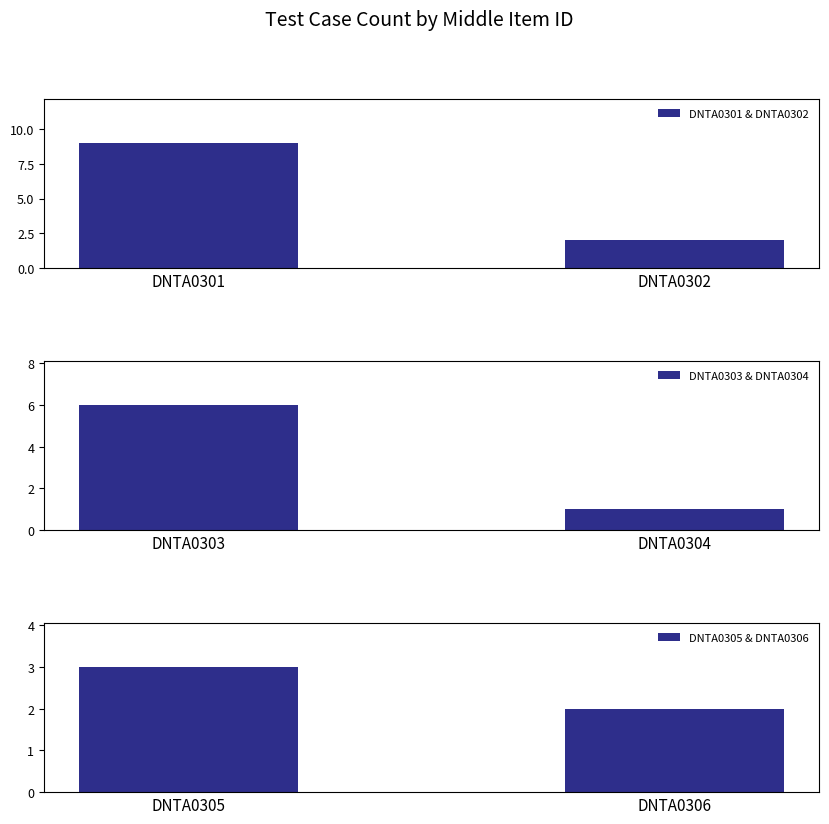

The value of DNTA0303 & DNTA0304 at DNTA0303 is 3. True or false?

False